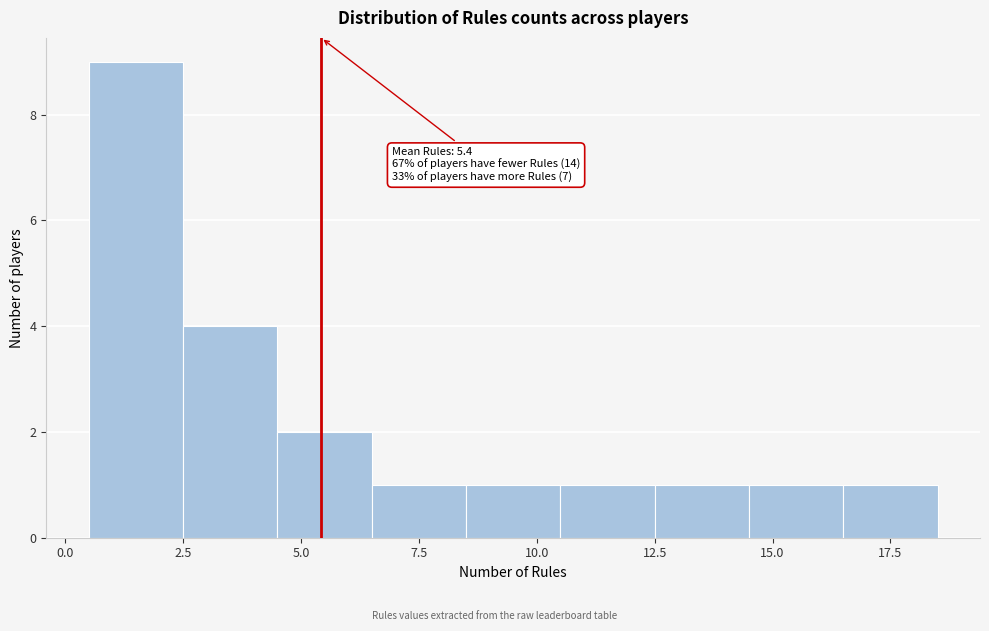

Which range on the x-axis has the tallest bar?

0.5 to 2.5